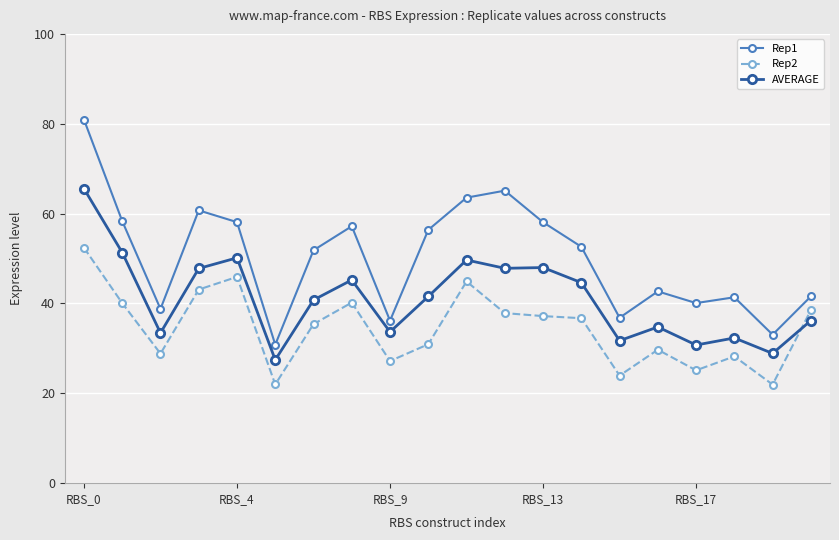

Which series has the largest range (max minus min)?

Rep1